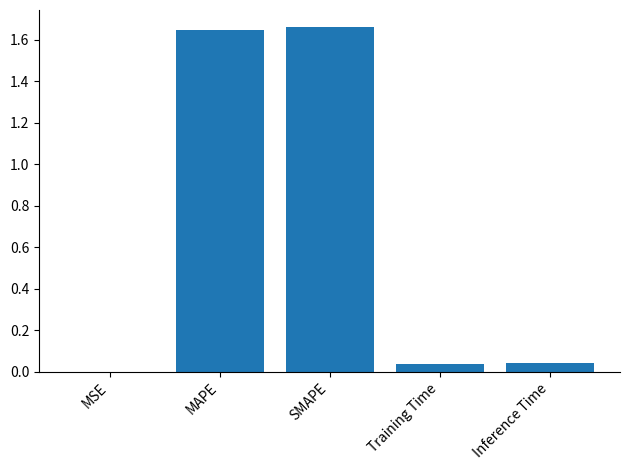

Which has a higher value, MSE or SMAPE?

SMAPE